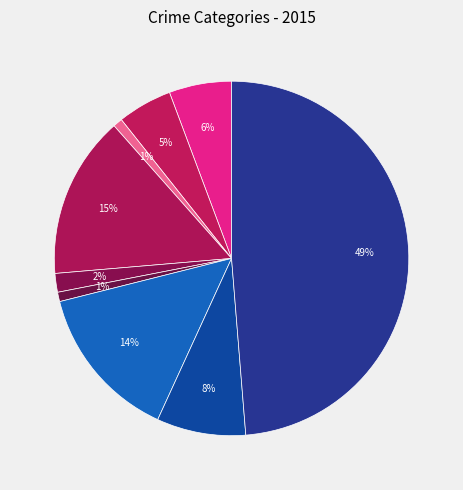

Which slice is the largest?

Theft